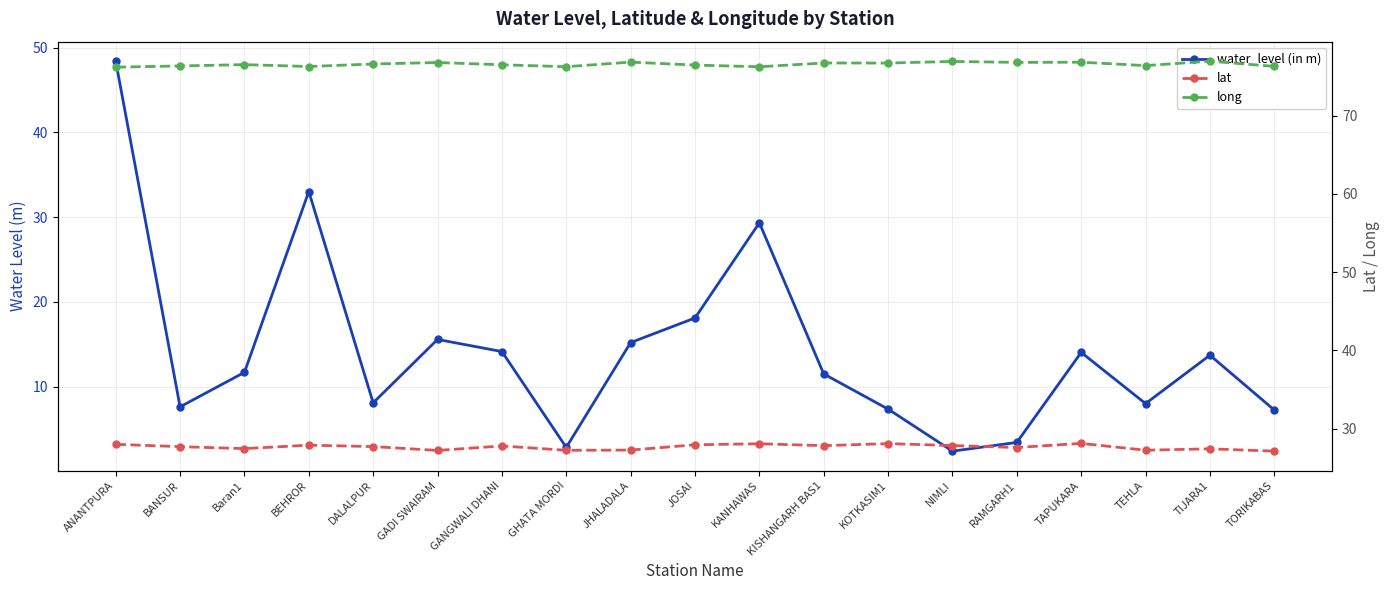

True or false: long and lat cross at least once.

False